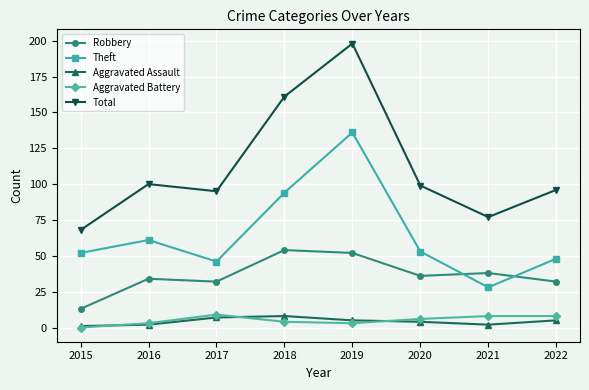

Reading left to right, list all the values displayed in this chart.

Robbery: 13	34	32	54	52	36	38	32
Theft: 52	61	46	94	136	53	28	48
Aggravated Assault: 1	2	7	8	5	4	2	5
Aggravated Battery: 0	3	9	4	3	6	8	8
Total: 68	100	95	161	198	99	77	96